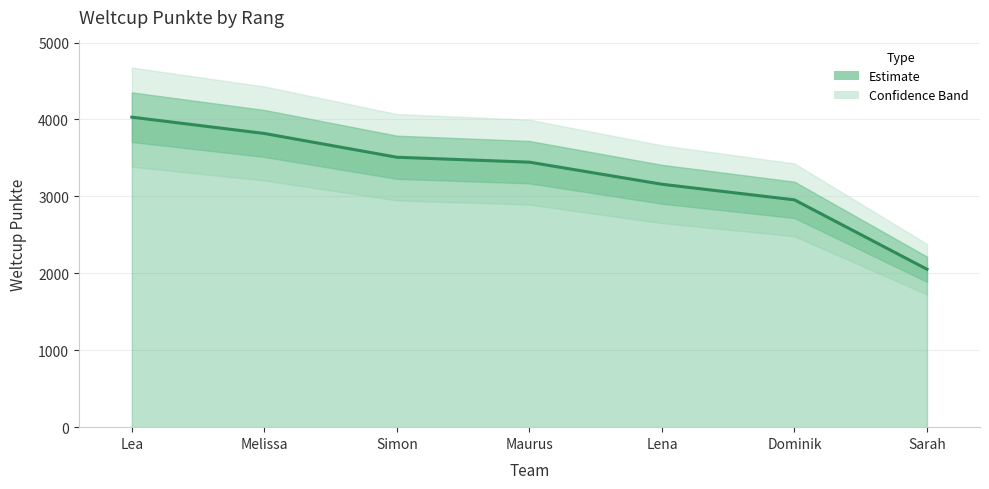

Reading left to right, transcribe all the data shown in this chart.

Lea=4030	Melissa=3818	Simon=3509	Maurus=3445	Lena=3158	Dominik=2955	Sarah=2053